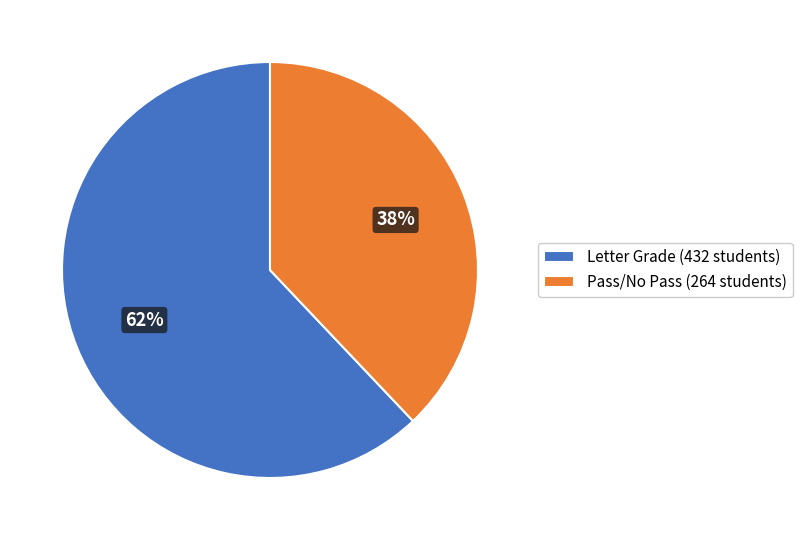

How many segments does this pie chart have?

2